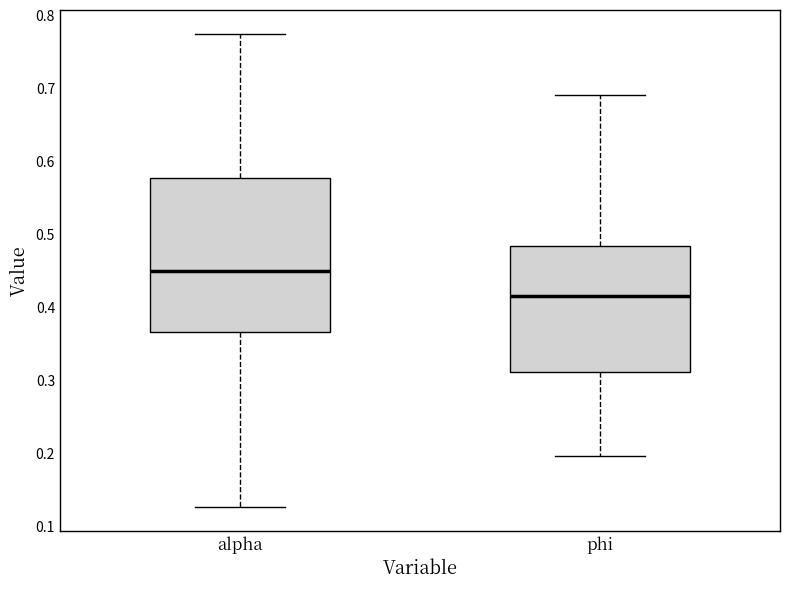

Reading left to right, transcribe this box plot: for each box, give where its median line is, the range the box spans, and where its two whiskers end, as read against the y-axis. The values are not printed on the chart, so give them approximately, as read against the axis.

alpha: median 0.45, box 0.37 to 0.58, whiskers 0.13 to 0.77
phi: median 0.42, box 0.31 to 0.48, whiskers 0.20 to 0.69